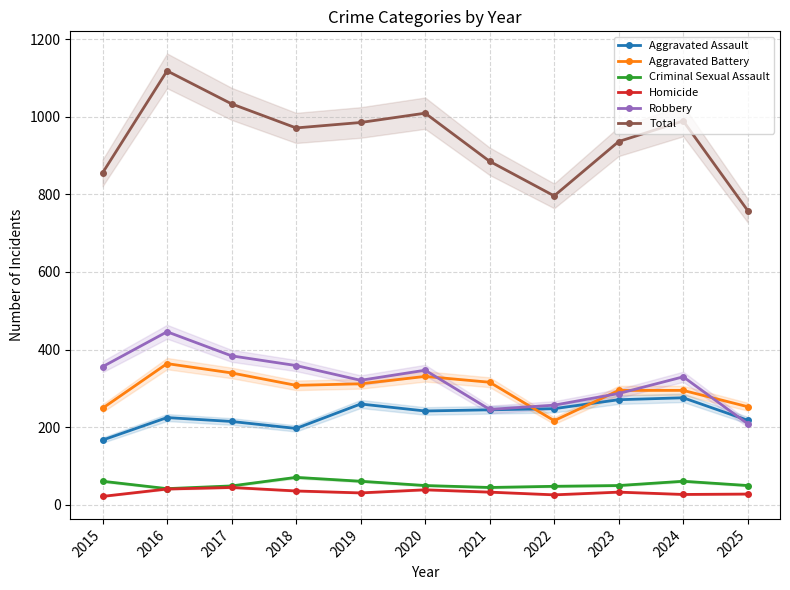

What are all the series names shown in the legend?

Aggravated Assault, Aggravated Battery, Criminal Sexual Assault, Homicide, Robbery, Total